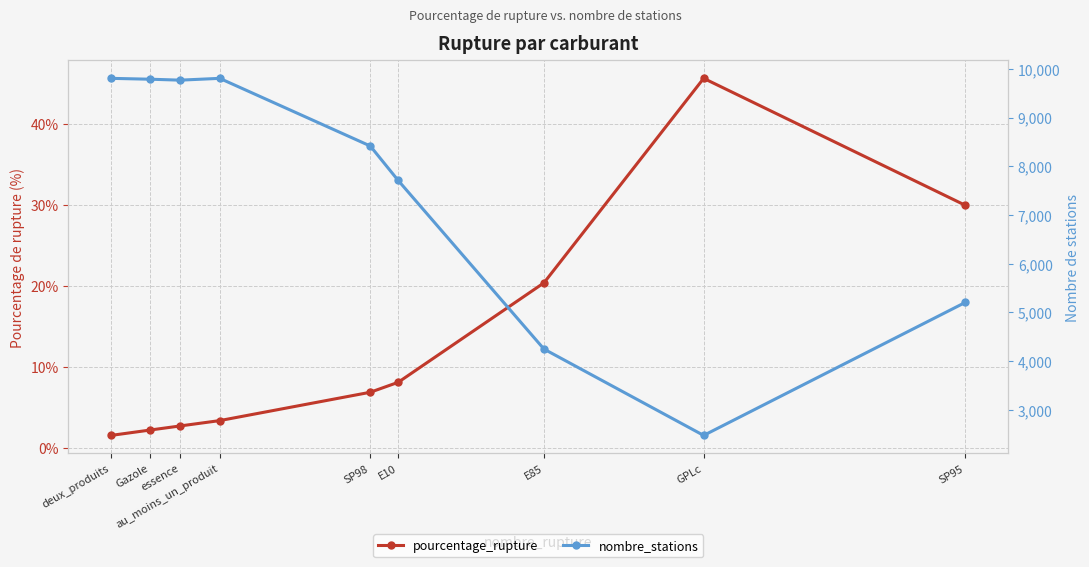

How many data points does each series have?

9